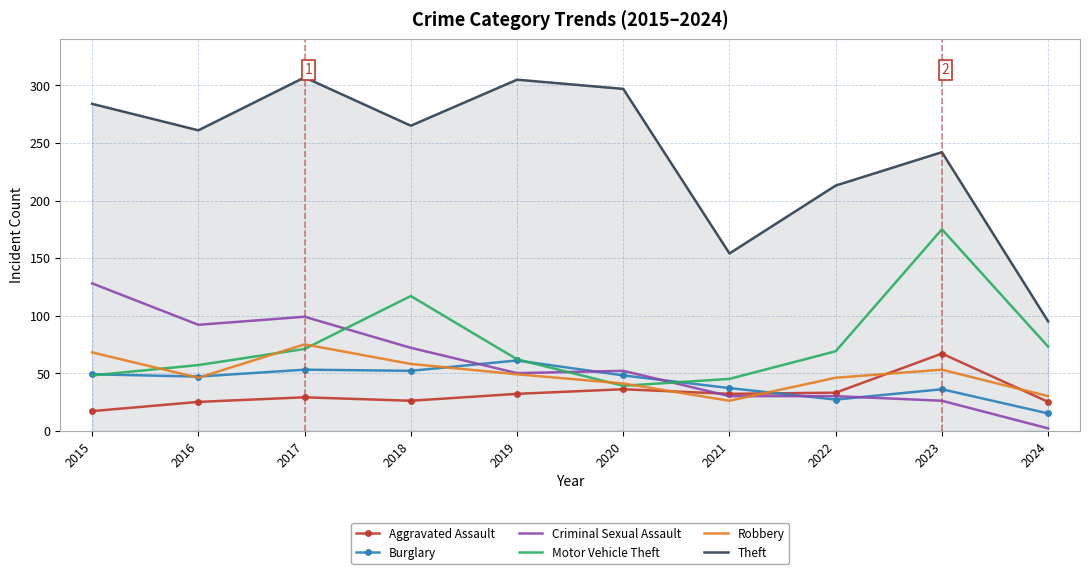

Which series changed the most between 2019 and 2024?

Theft